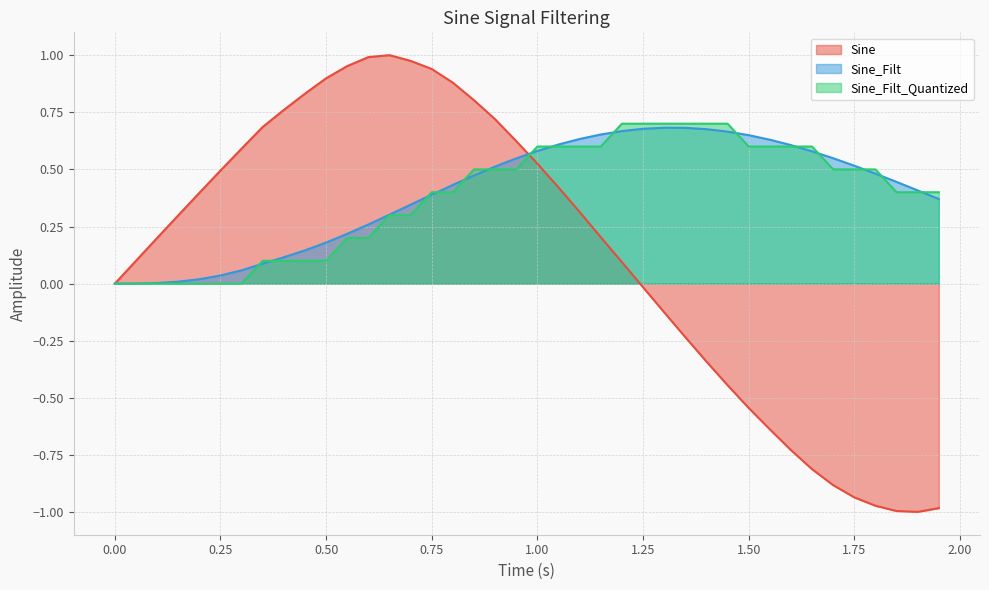

True or false: Sine_Filt has a value of 0.1 at 0.50.

False